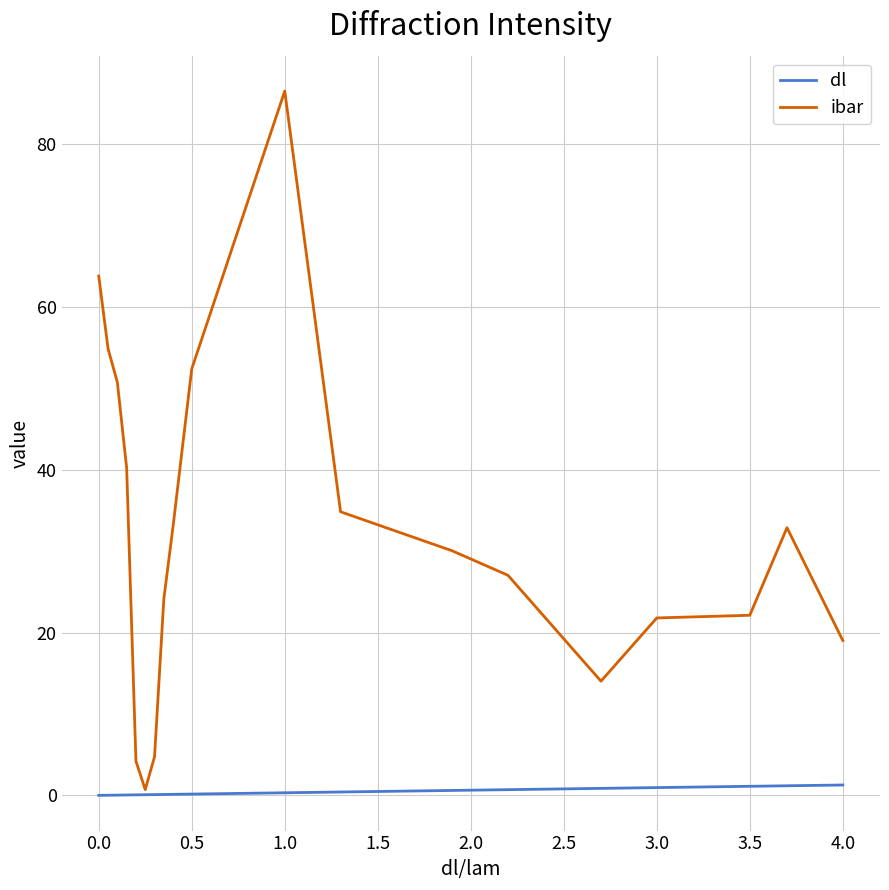

Rank the series by their average value, from highest to lowest.

ibar, dl